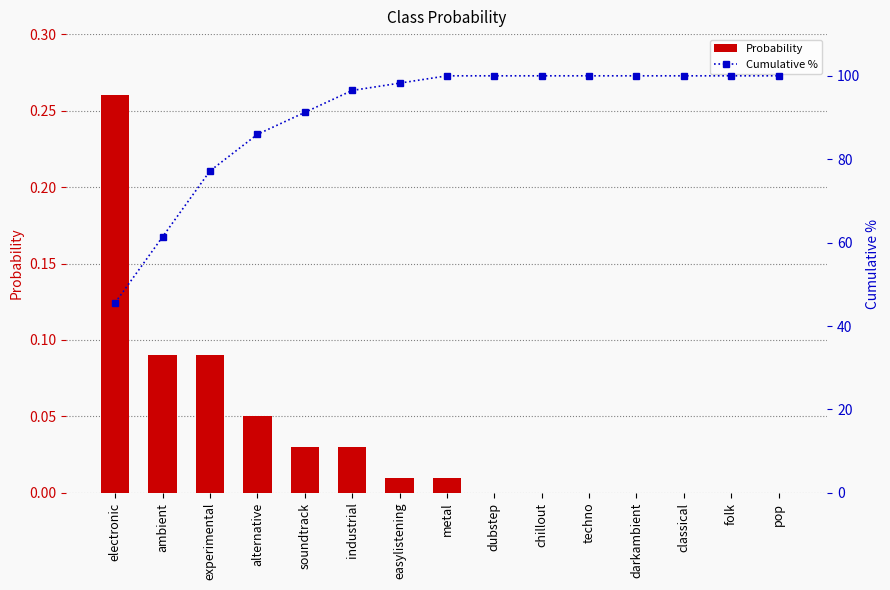

The Probability series shows 0.0 at darkambient. True or false?

True